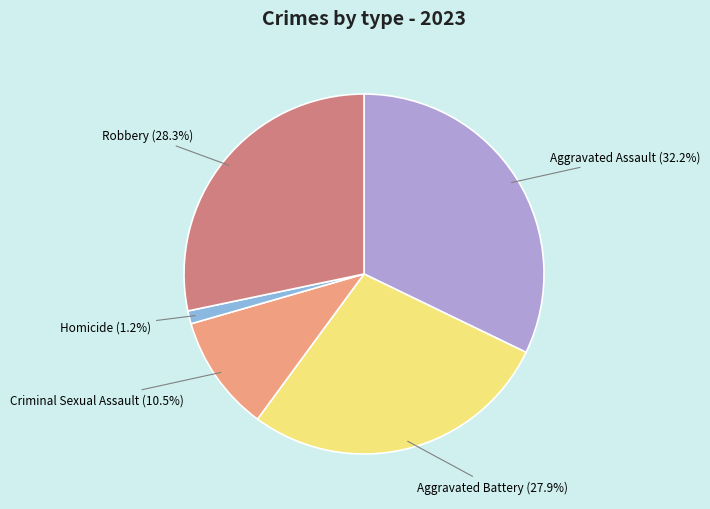

How many segments does this pie chart have?

5